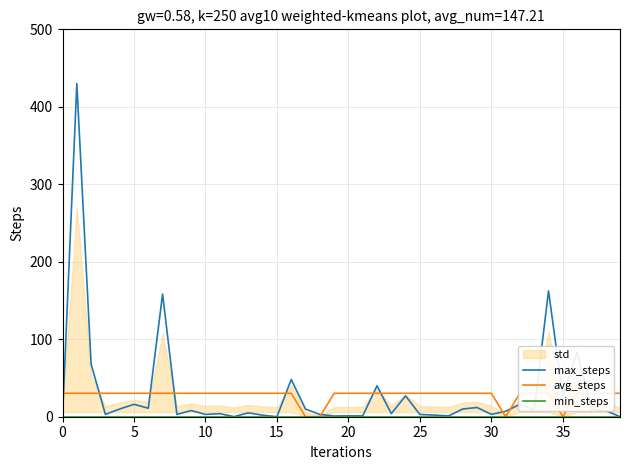

Reading left to right, list all the values displayed in this chart.

max_steps: 0.0	430.0	67.8	3.0	10.0	16.0	10.9	158.4	3.0	8.0	3.0	4.0	0.1	5.0	2.0	0.0	48.0	9.9	3.0	0.9	1.1	1.0	39.9	4.0	26.9	2.9	2.1	1.0	9.9	11.9	3.0	7.0	16.0	9.0	162.4	27.0	83.7	10.1	7.8	0.1
avg_steps: 30.2	30.2	30.2	30.2	30.2	30.2	30.2	30.2	30.2	30.2	30.2	30.2	30.2	30.2	30.2	30.2	30.2	0.0	0.0	30.2	30.2	30.2	30.2	30.2	30.2	30.2	30.2	30.2	30.2	30.2	30.2	0.0	30.2	30.2	30.2	0.0	30.2	30.2	30.2	30.2
min_steps: 0.0	0.0	0.0	0.0	0.0	0.0	0.0	0.0	0.0	0.0	0.0	0.0	0.0	0.0	0.0	0.0	0.0	0.0	0.0	0.0	0.0	0.0	0.0	0.0	0.0	0.0	0.0	0.0	0.0	0.0	0.0	0.0	0.0	0.0	0.0	0.0	0.0	0.0	0.0	0.0